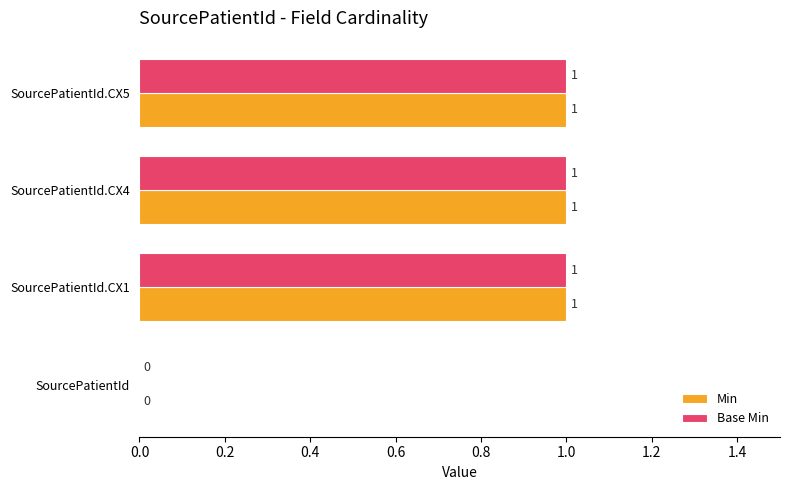

How many data points does each series have?

4